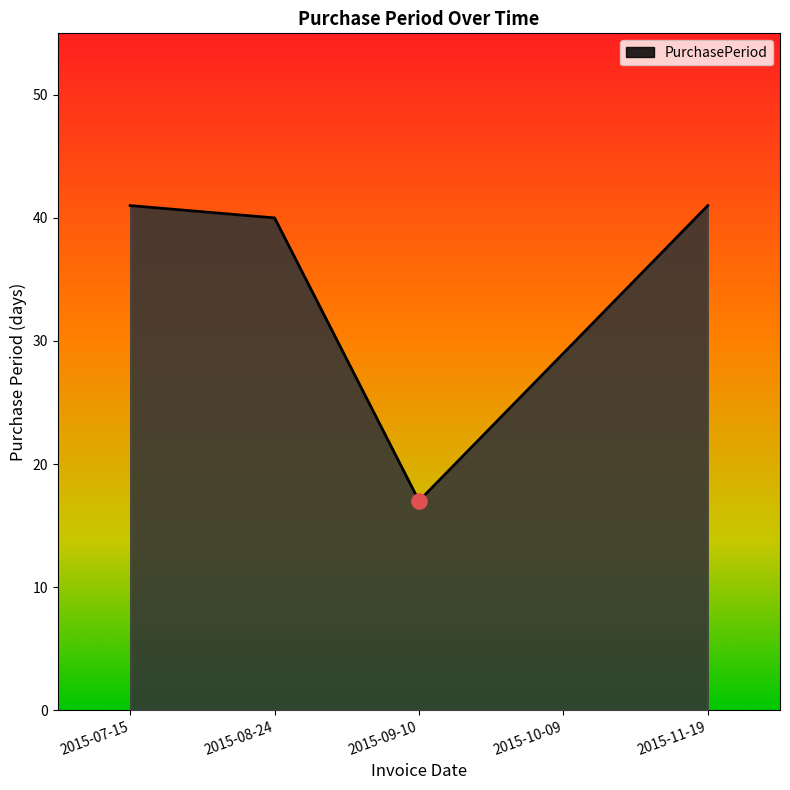

What is the ratio of the value at 2015-09-10 to the value at 2015-07-15?

0.4